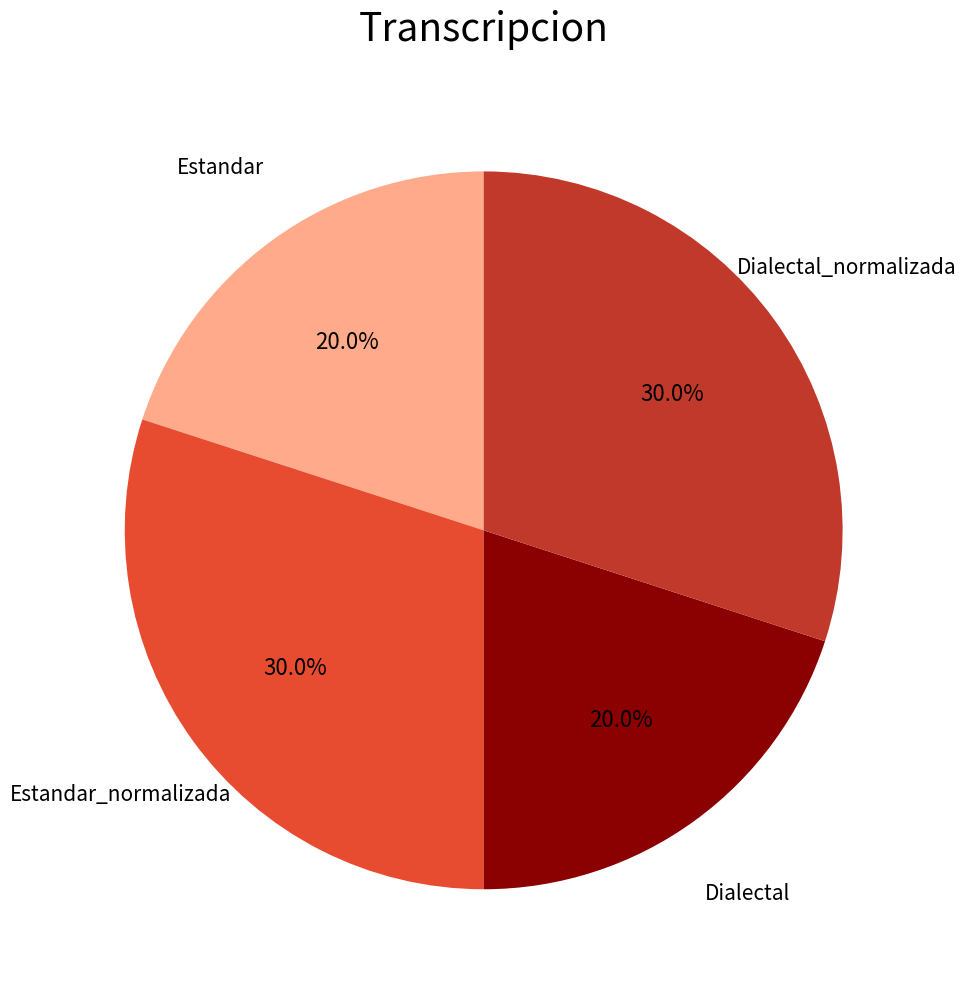

Is there a majority slice in this chart?

No